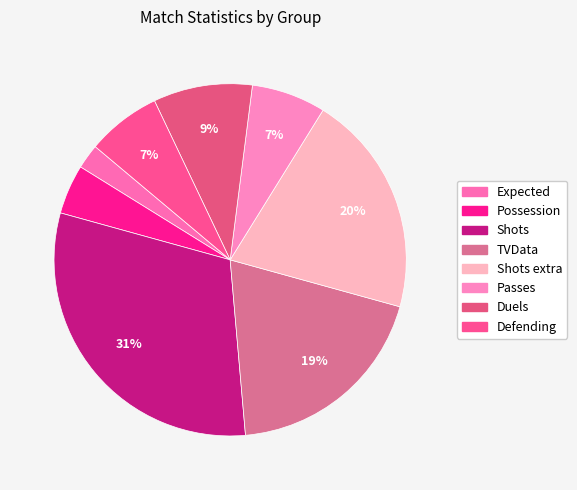

To the nearest percent, what is the combined percentage of TVData and Possession?

24%